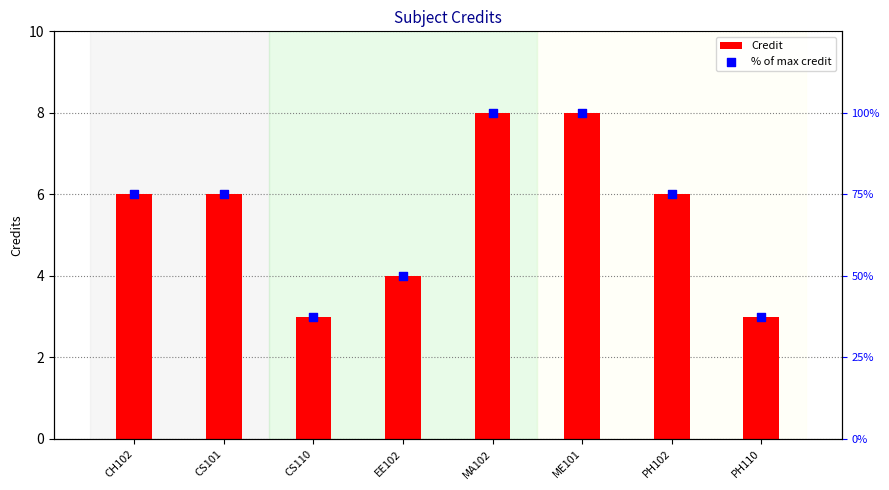

At which category is the sum across all series the highest?

MA102